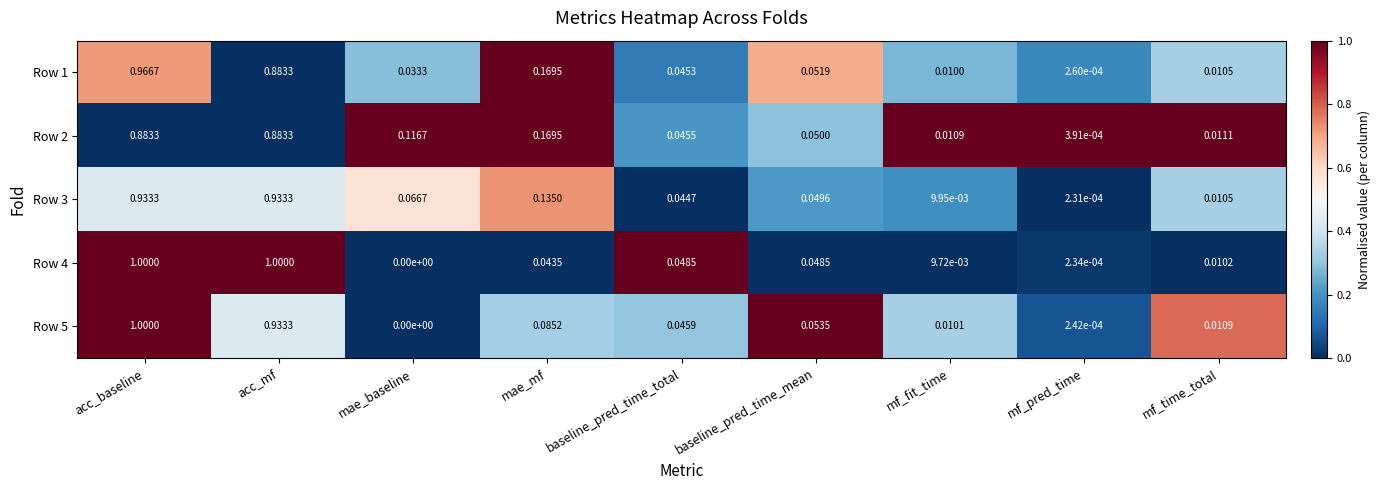

Where is Row 4 nearest to the value 0?

mae_baseline